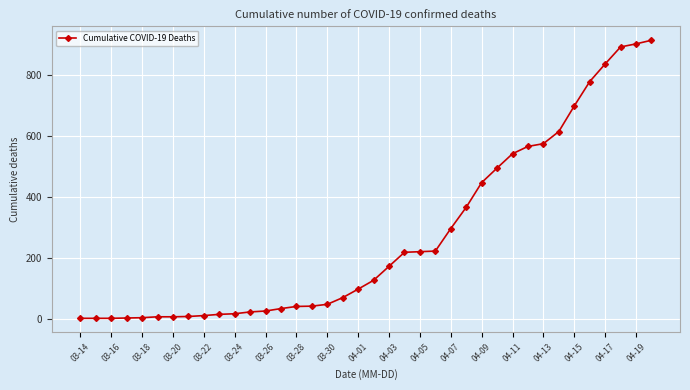

What is the difference between the maximum and minimum values?

914